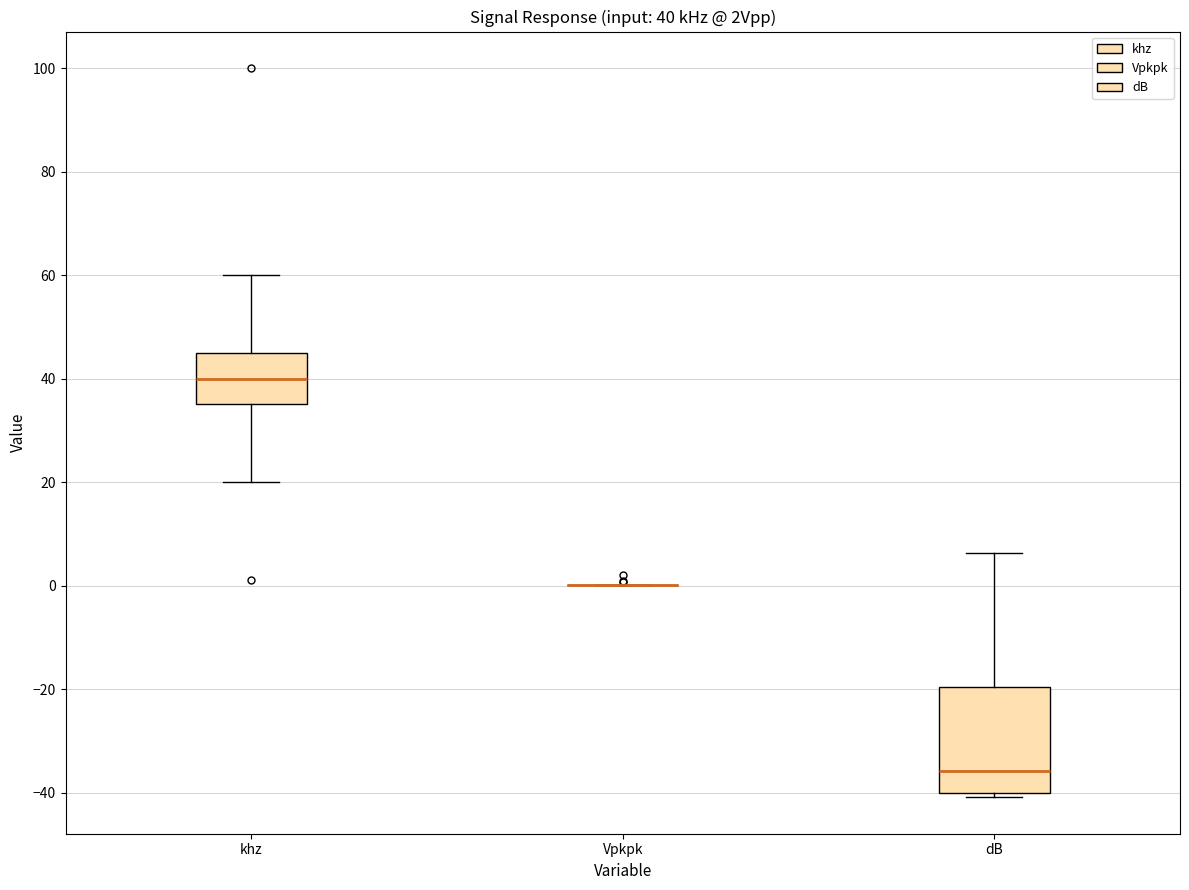

Which box is the tallest, from its lower edge to its upper edge?

dB